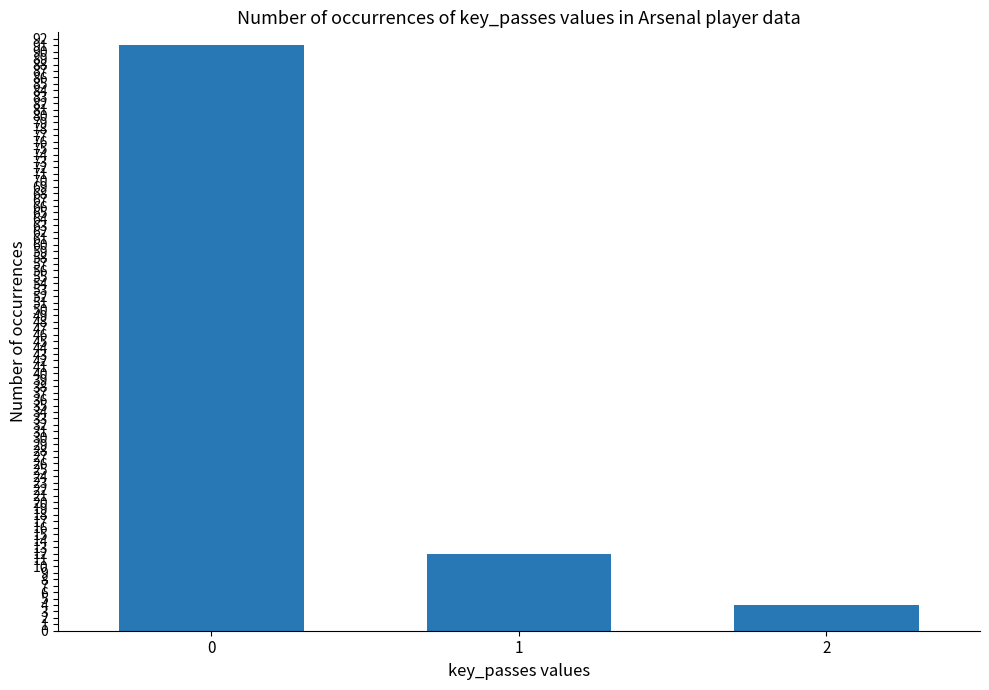

Does the chart contain stacked bars?

No